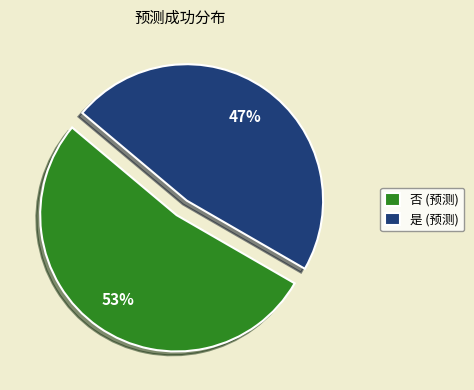

To the nearest percent, what percentage of the pie is 否?

53%